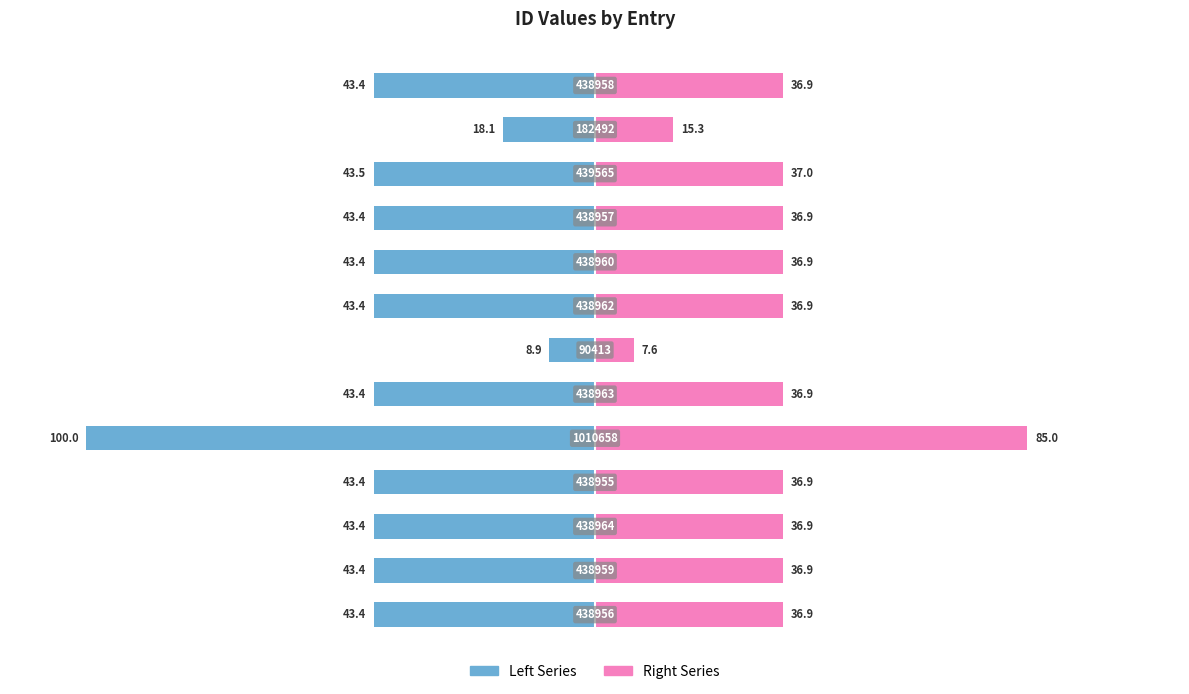

What is the difference between the maximum and minimum values in the col_0 (Left) series?

91.1